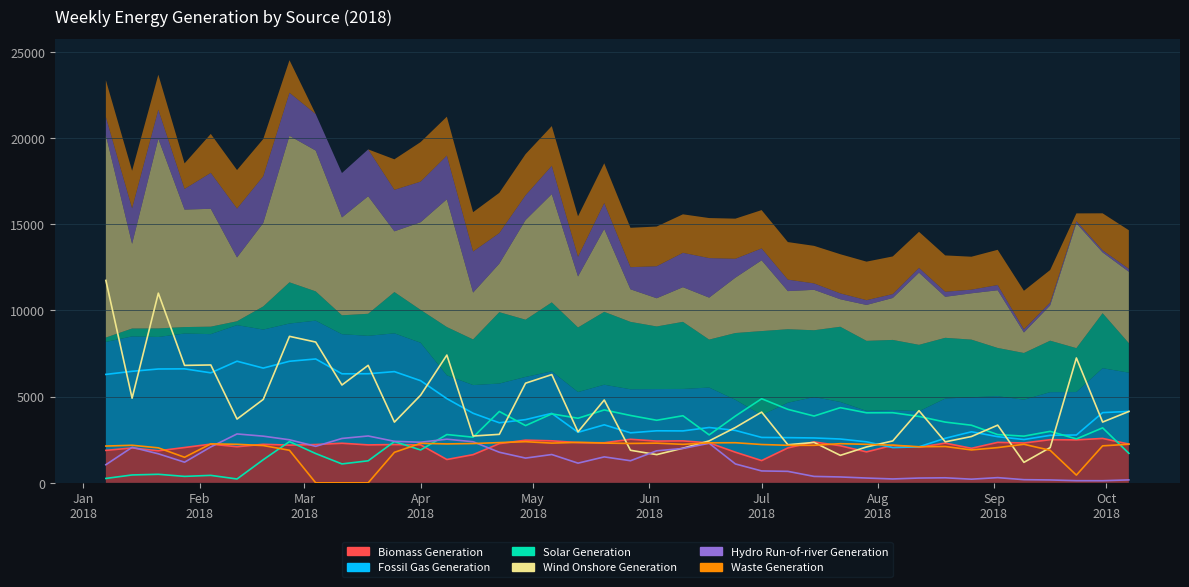

What is the sum of all Fossil Gas Generation values?

168259.5